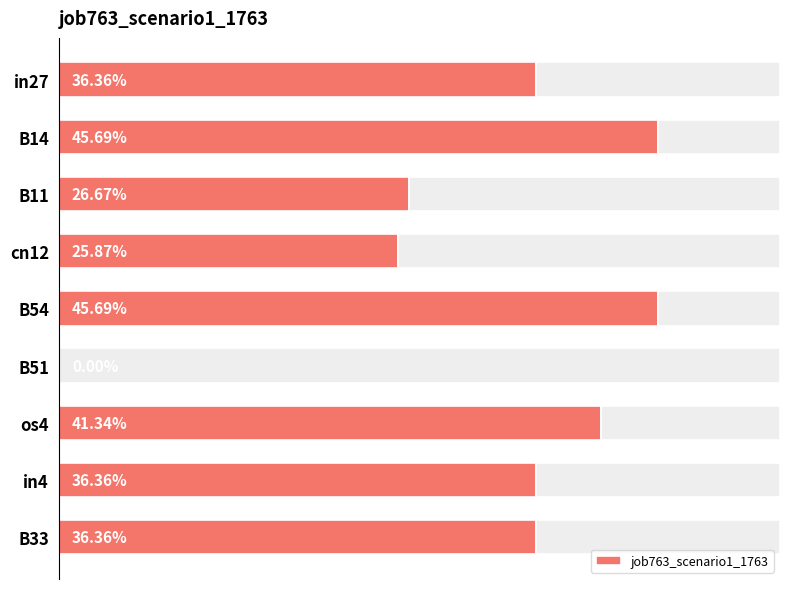

Reading left to right, what are all the values shown in this chart?

0.4	0.5	0.3	0.3	0.5	0.0	0.4	0.4	0.4